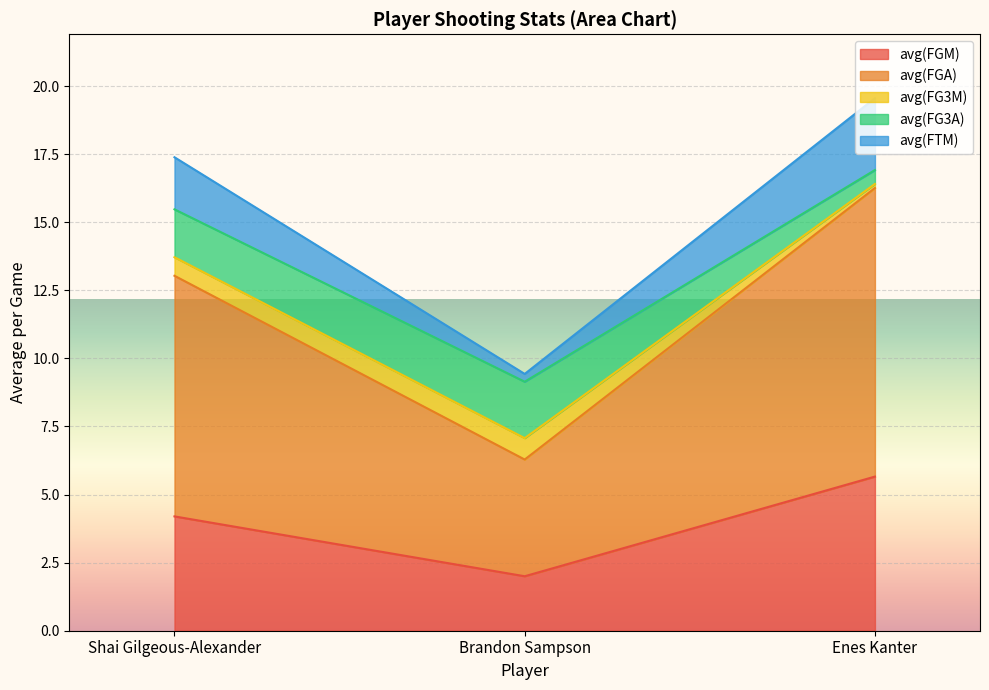

What is the maximum value for avg(FGA)?

16.4